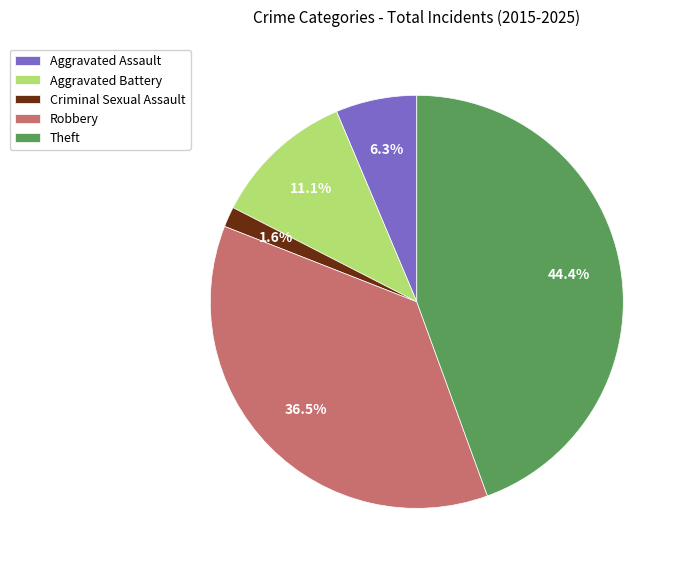

Does any single category account for the majority?

No